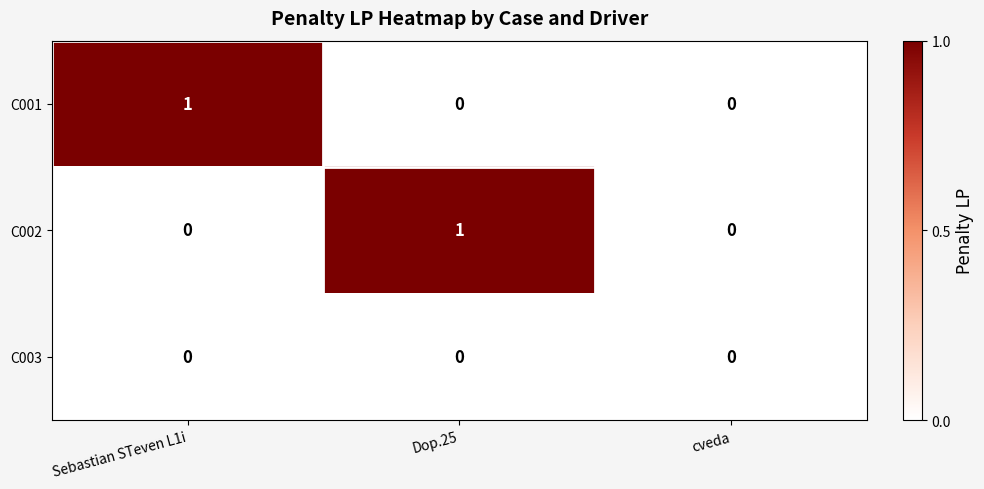

The C002 series shows 0 at Dop.25. True or false?

False